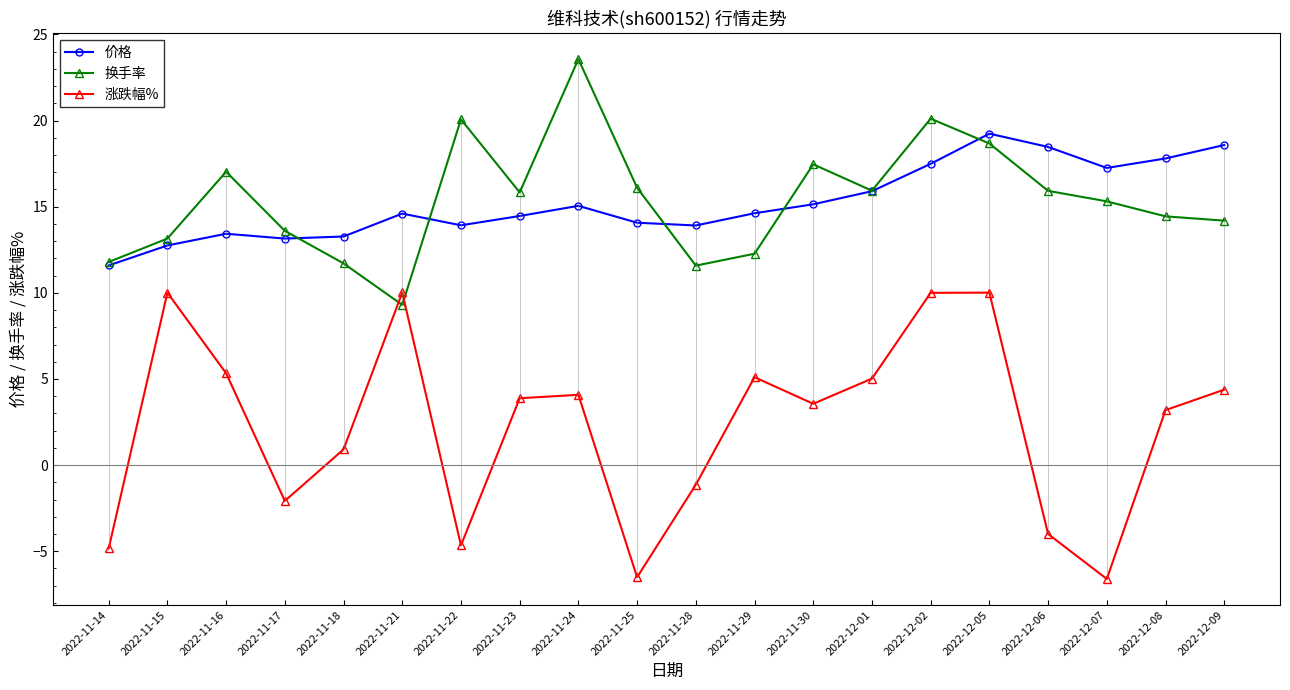

At 2022-12-08, list the series in order from largest to smallest.

价格, 换手率, 涨跌幅%